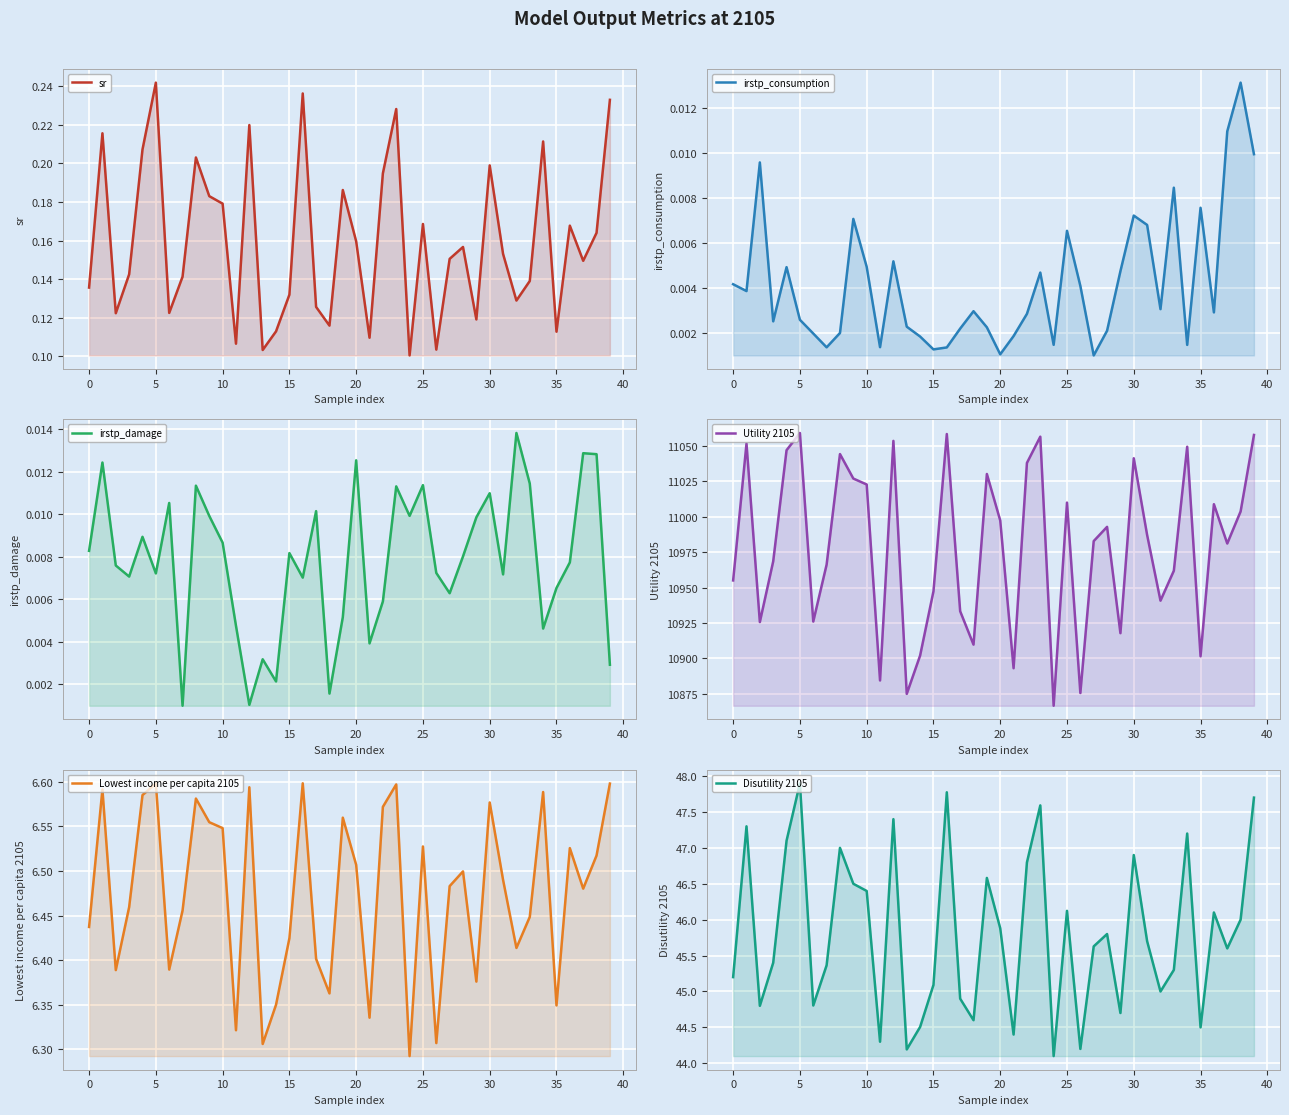

Is the value of sr at 31 greater than the value of Disutility 2105 at 31?

No